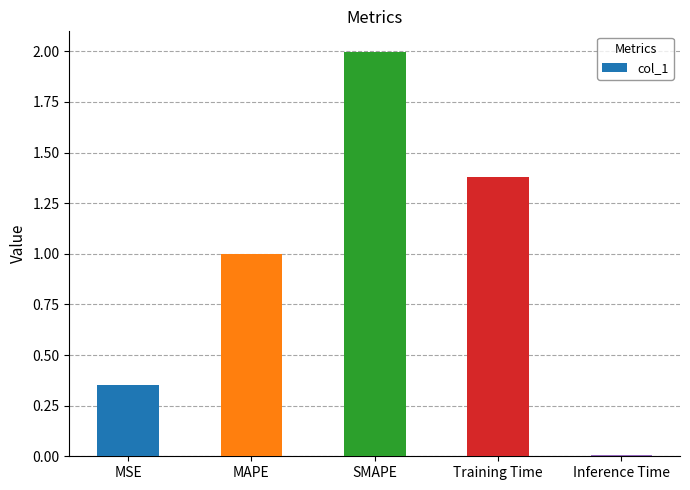

What is the ratio of the value at MSE to the value at SMAPE?

0.2